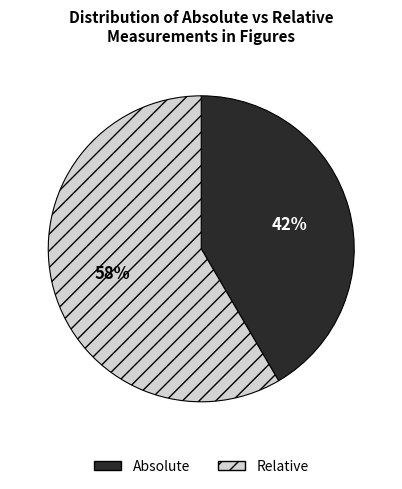

Combined, do Relative and Absolute account for over 50%?

Yes